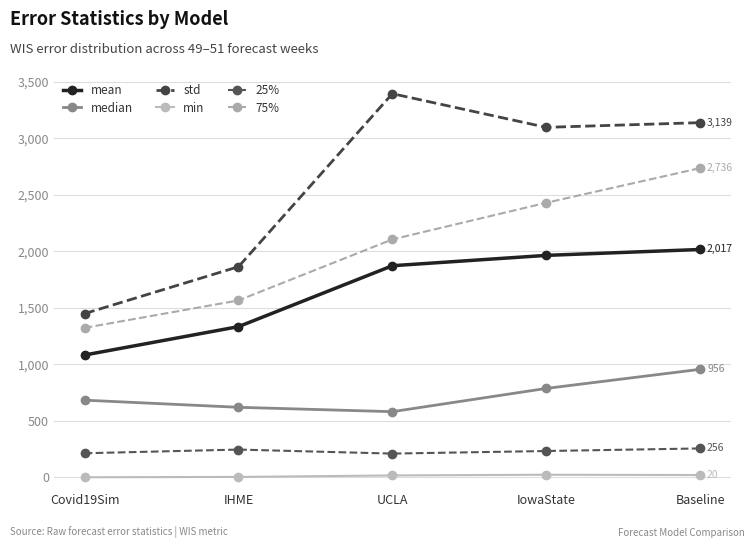

Does the chart have visible grid lines?

Yes